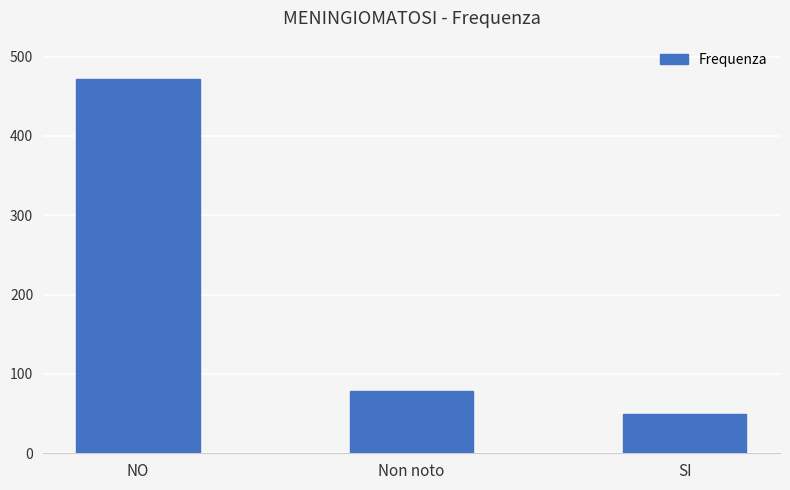

What is the change in value from Non noto to SI?

-30